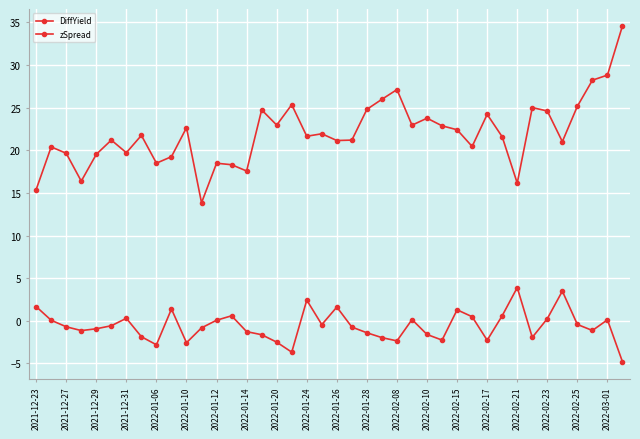

How many lines are shown in the chart?

2